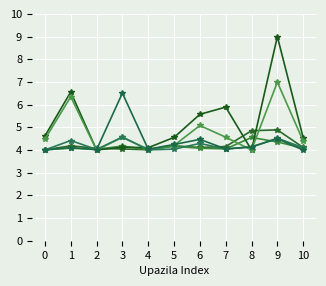

How many categories are shown in the chart?

11